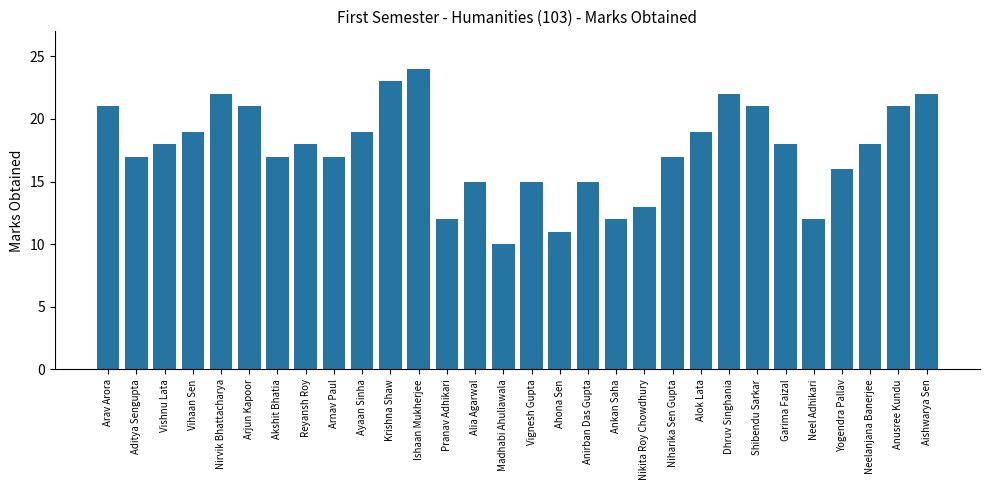

What is the value of the 14th bar from the left?

15